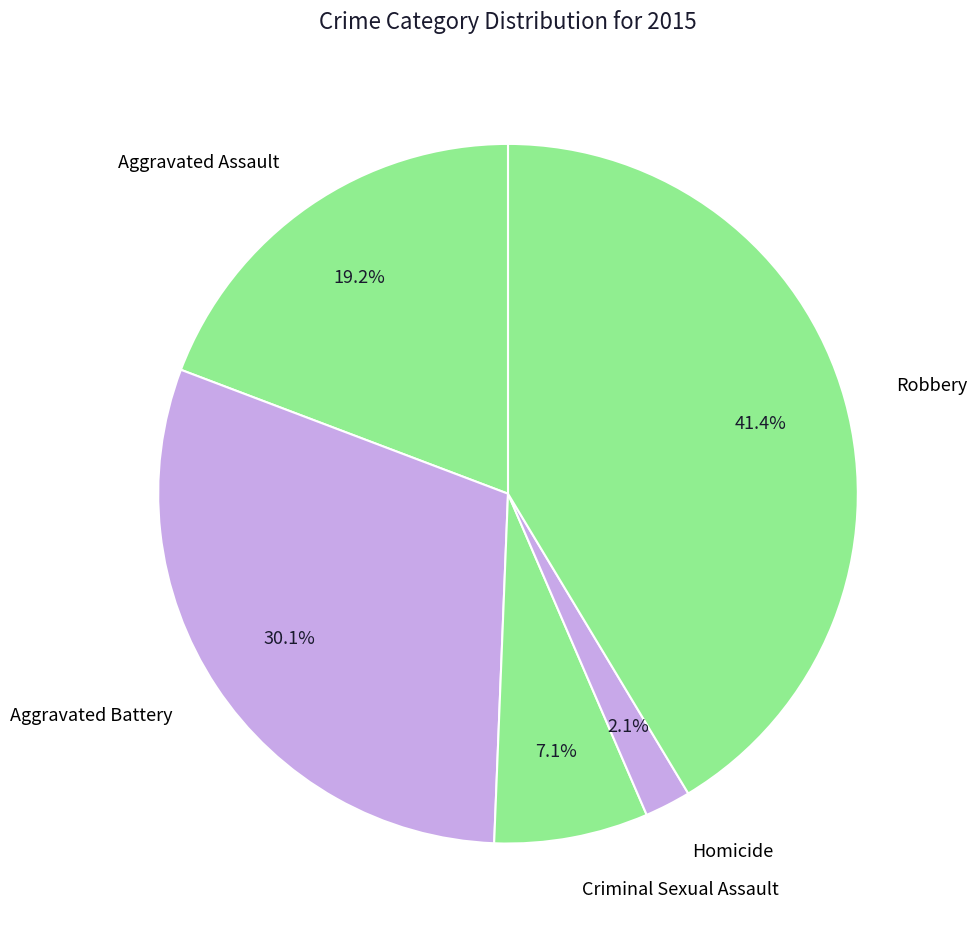

To the nearest percent, what is the difference between the largest and smallest slice percentages?

39%